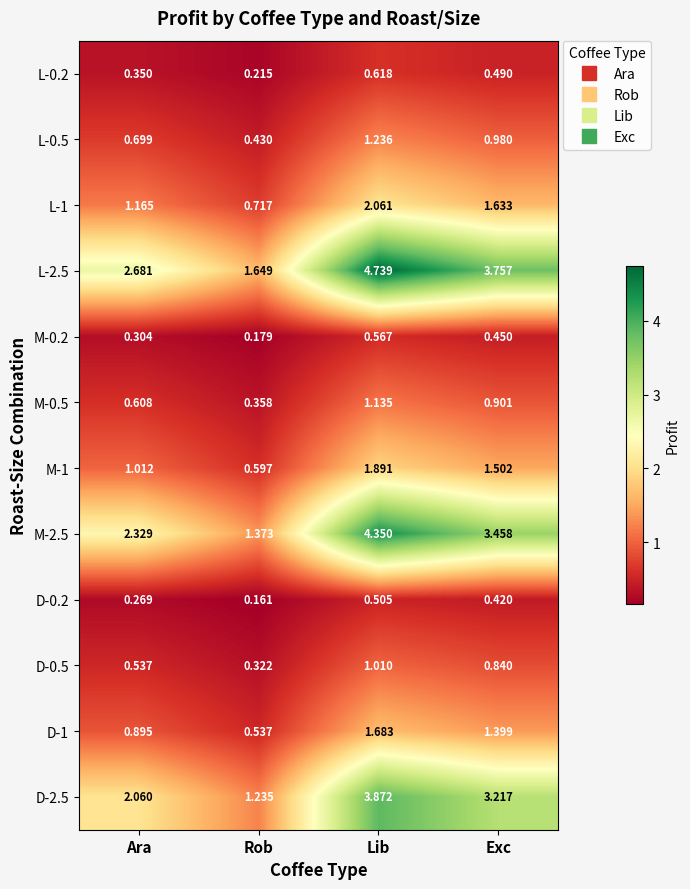

Rank the categories by M-2.5 value from highest to lowest.

Lib, Exc, Ara, Rob